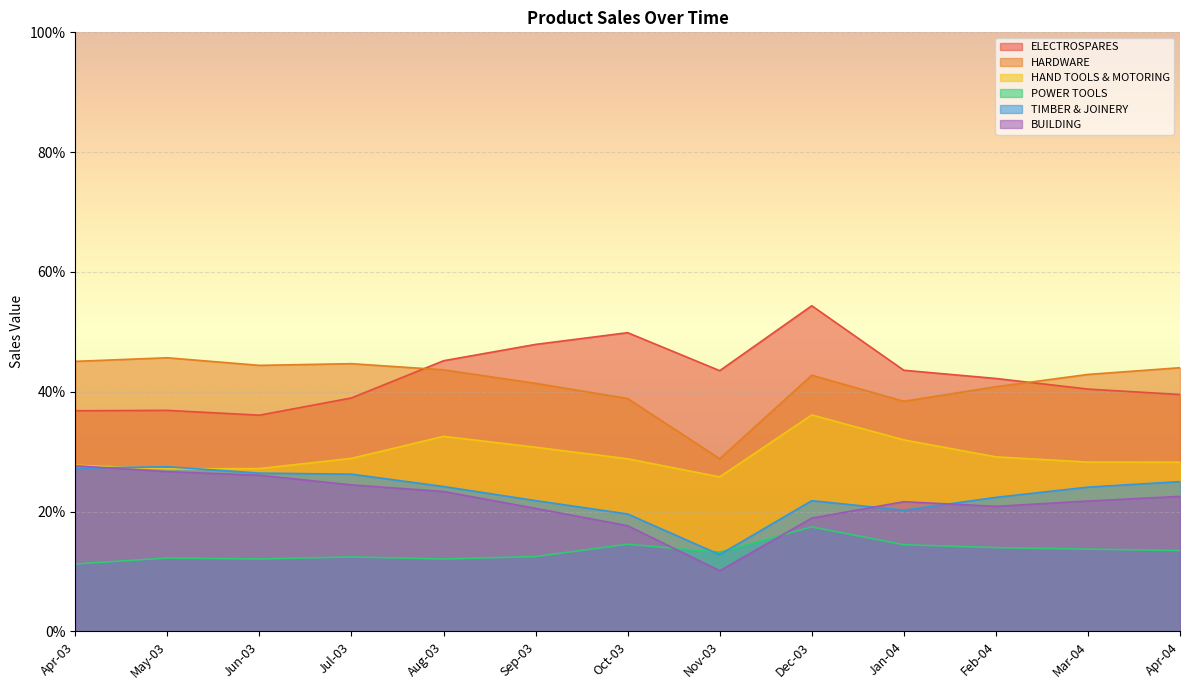

At which category does TIMBER & JOINERY reach its first local valley?

Nov-03